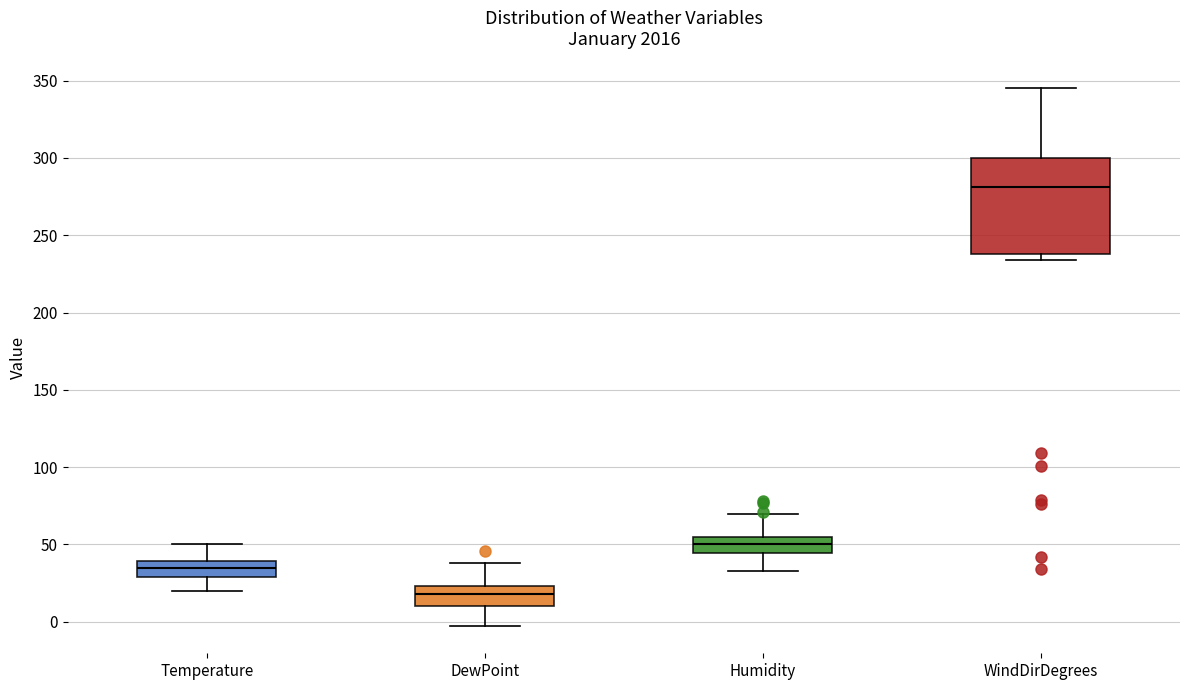

Comparing the boxes themselves (not the whiskers), which one is the tallest?

WindDirDegrees